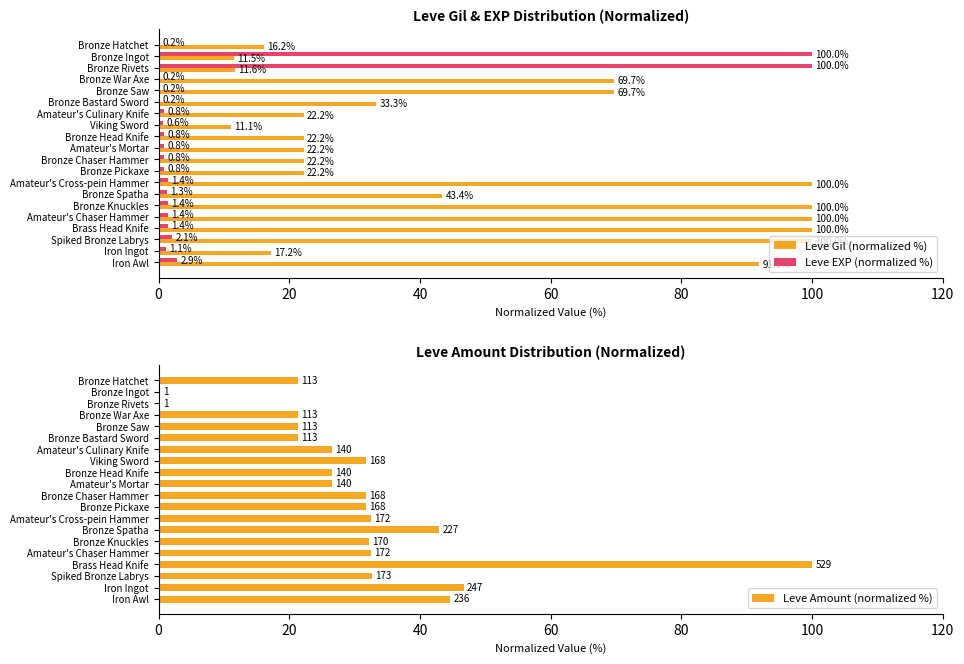

True or false: Leve Gil (normalized %) has a value of 100.0 at Brass Head Knife.

True